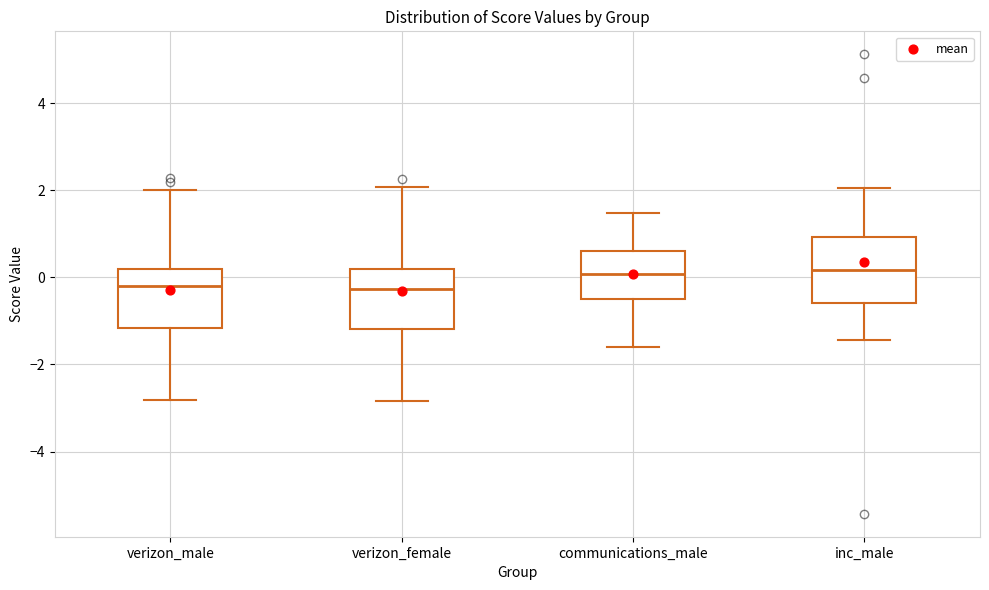

Where does the lower whisker of the box for verizon_male end on the y-axis? The values are not printed on the chart, so give them approximately, as read against the axis.

-2.8